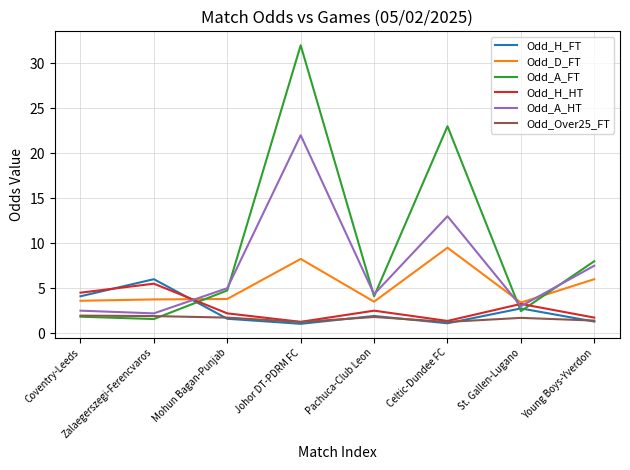

What is the sum of the Odd_H_HT values at Celtic-Dundee FC and Young Boys-Yverdon?

3.1